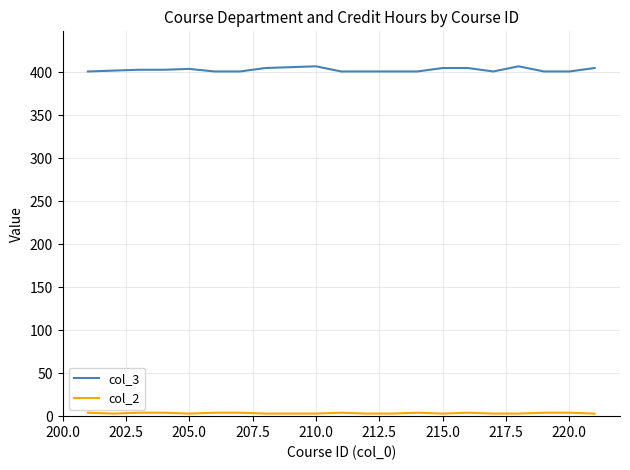

Which series has the widest spread of values?

col_3